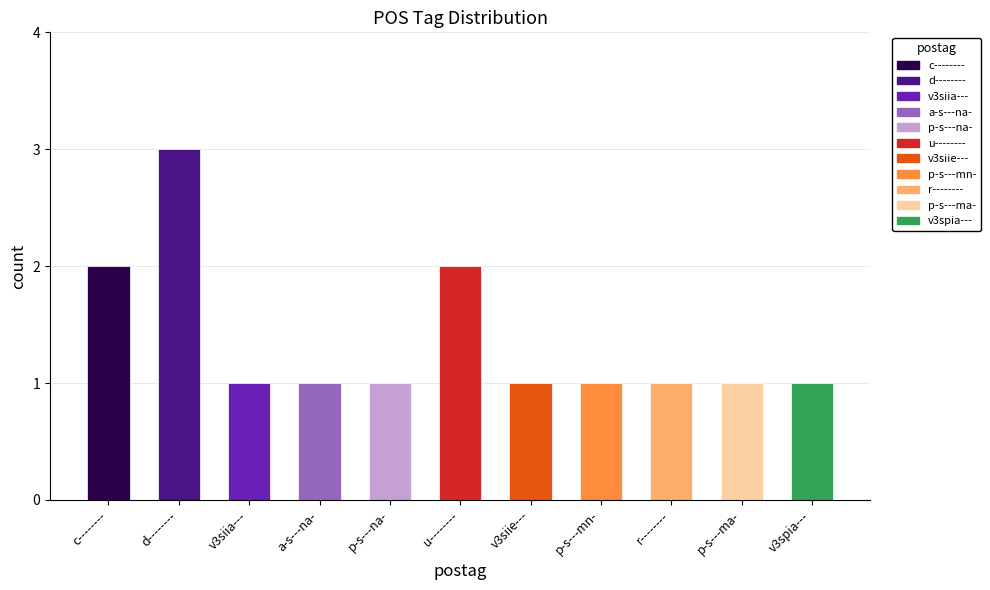

The value at v3spia--- is 1. True or false?

True